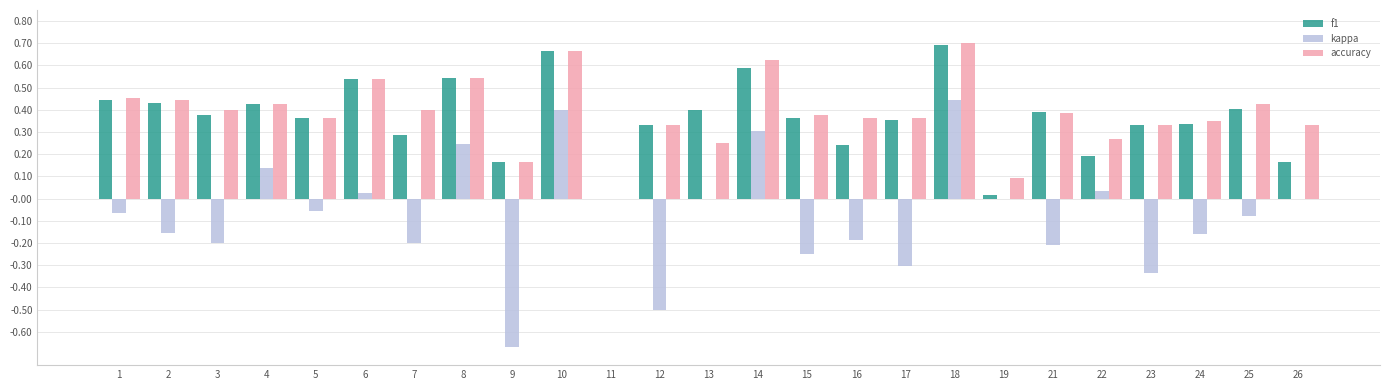

Is the value of f1 at 21 greater than the value of accuracy at 9?

Yes